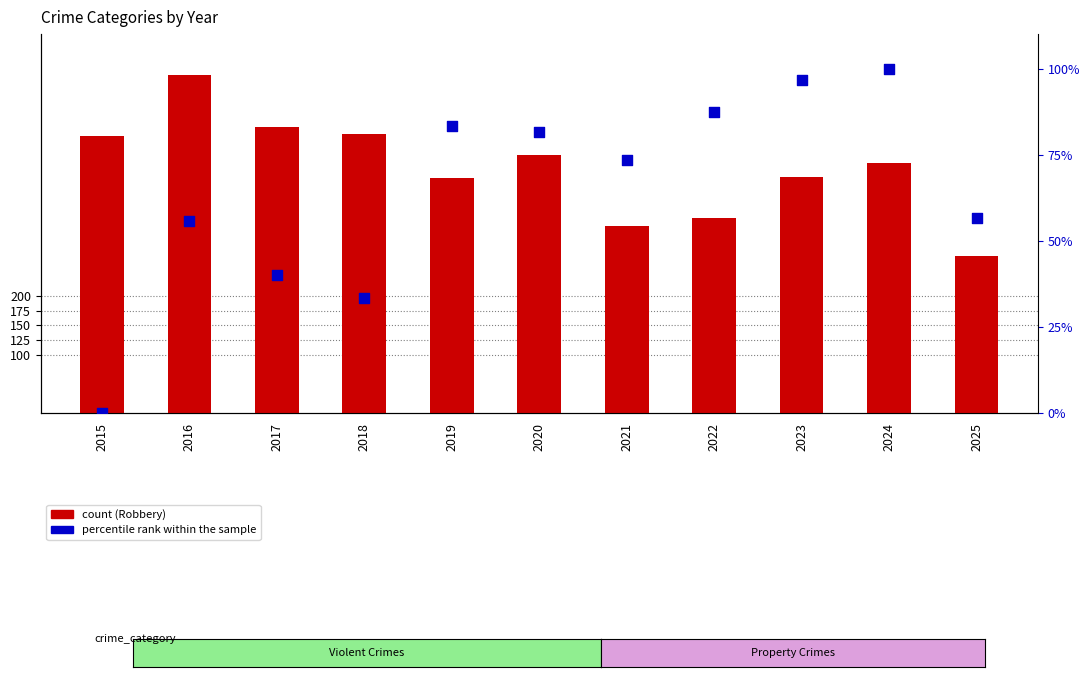

What is the total value across all series at 2023?

500.7